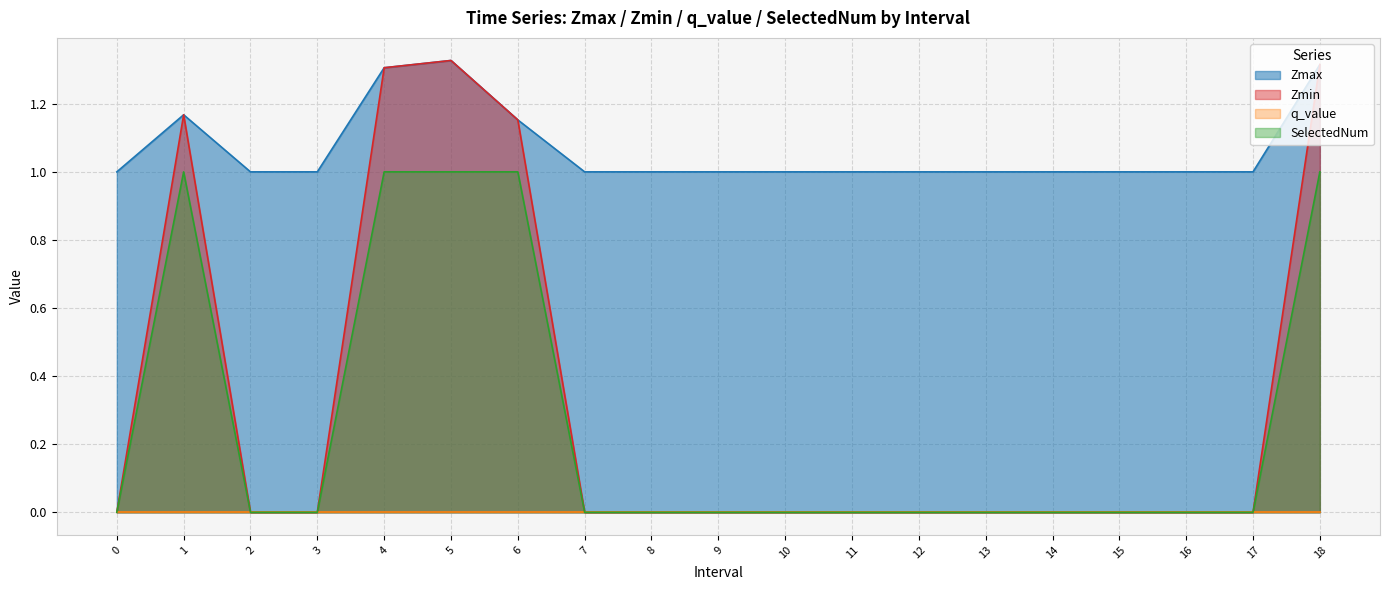

Which series has the largest total across all categories?

Zmax